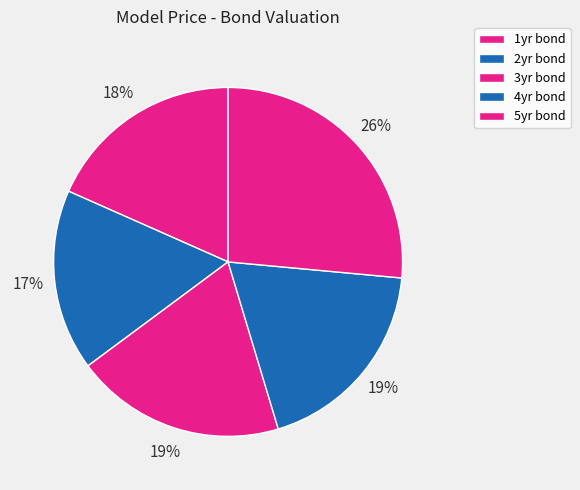

What percentage is the 2yr bond slice, to the nearest percent?

17%